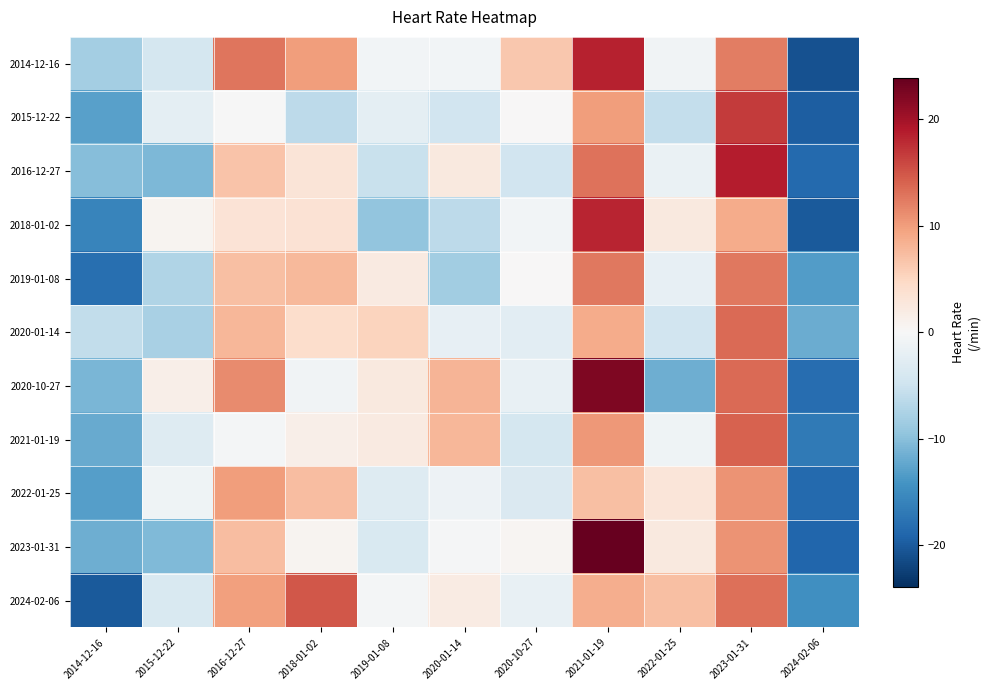

Which category has the highest value across all series?

2021-01-19